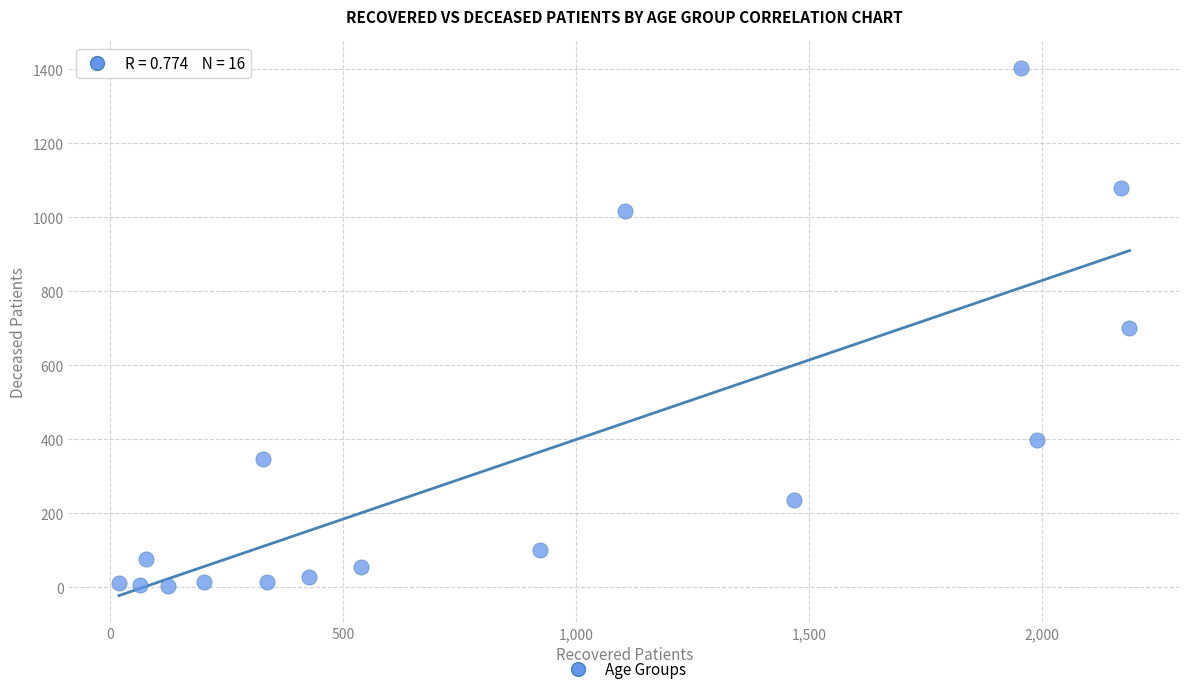

What is the range of X values (max minus min)?

2168